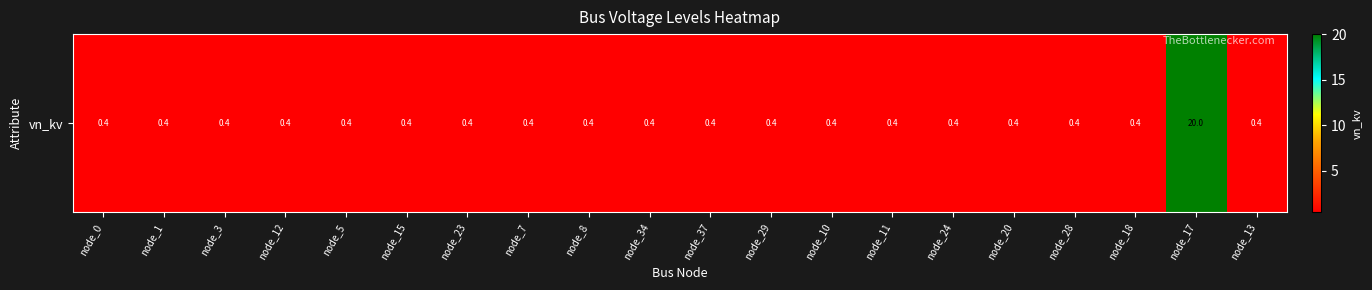

At which category does the chart reach its peak across all series?

node_17